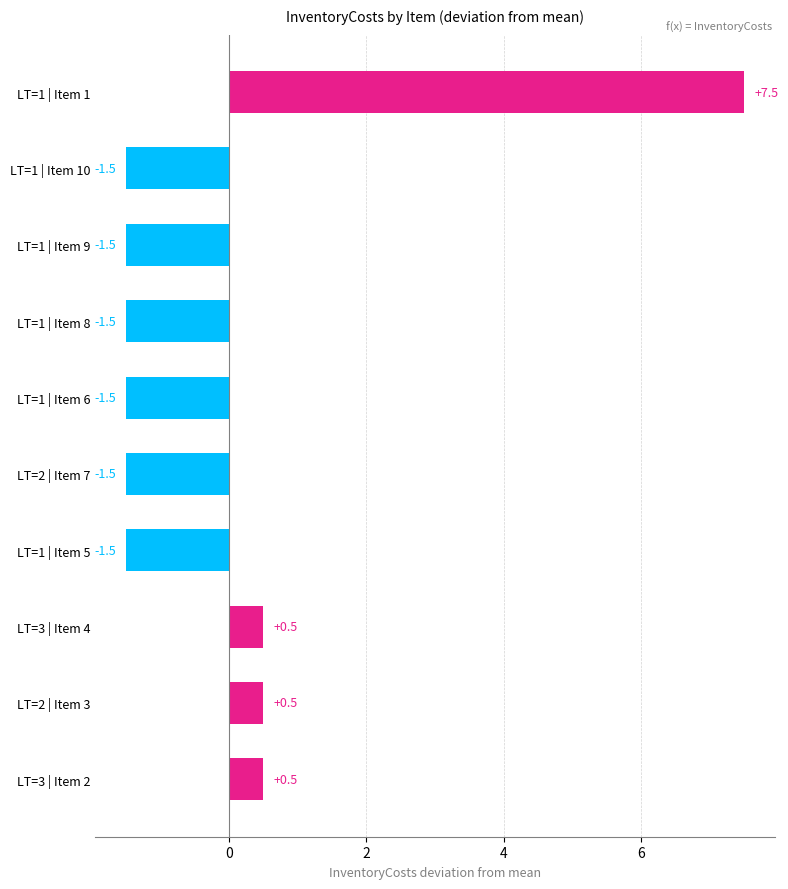

How many values are below zero?

6